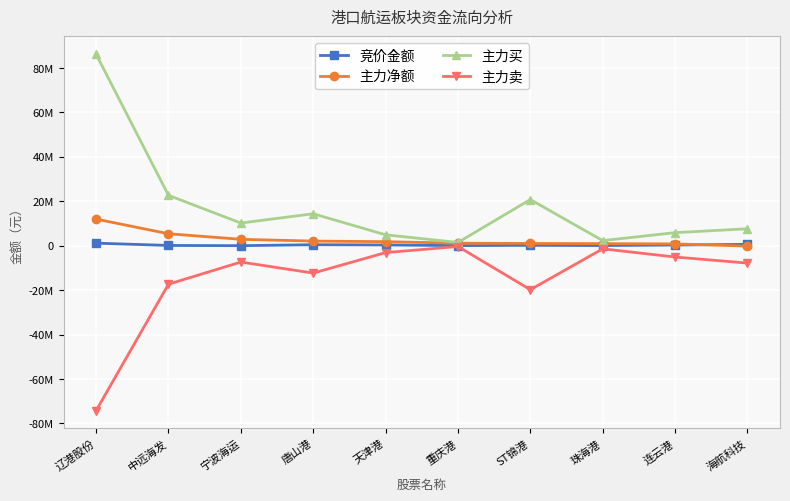

Which series has the widest spread of values?

主力买